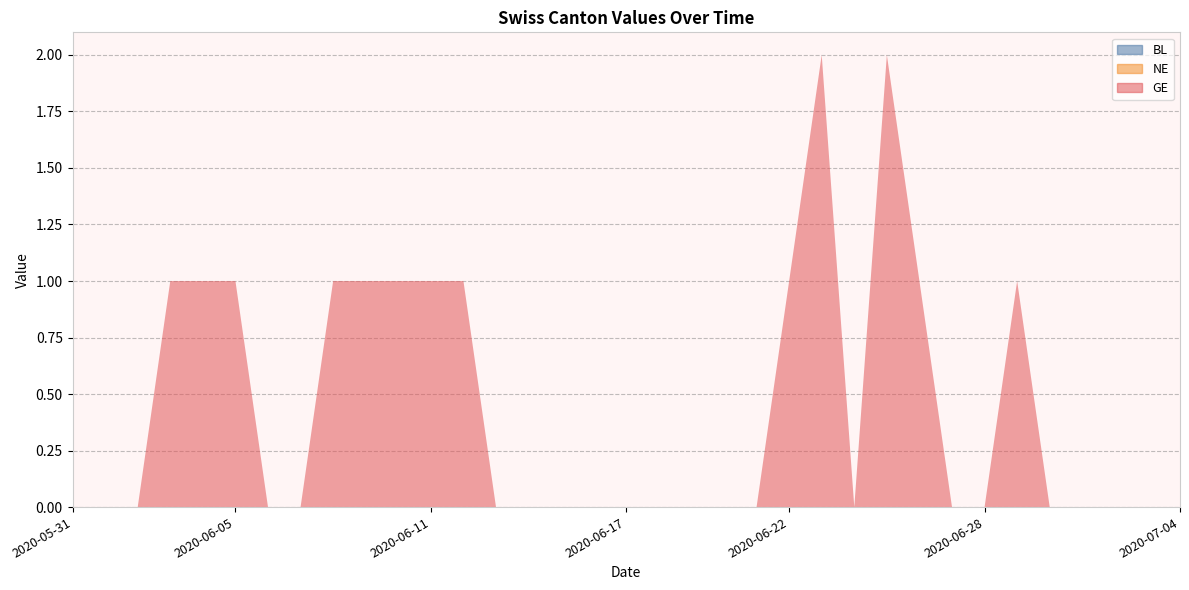

Reading right to left, extract all data points from this chart.

BL: 2020-07-04=0	2020-07-03=0	2020-07-02=0	2020-07-01=0	2020-06-30=0	2020-06-29=0	2020-06-28=0	2020-06-27=0	2020-06-26=0	2020-06-25=0	2020-06-24=0	2020-06-23=0	2020-06-22=0	2020-06-21=0	2020-06-20=0	2020-06-19=0	2020-06-18=0	2020-06-17=0	2020-06-16=0	2020-06-15=0	2020-06-14=0	2020-06-13=0	2020-06-12=0	2020-06-11=0	2020-06-10=0	2020-06-09=0	2020-06-08=0	2020-06-07=0	2020-06-06=0	2020-06-05=0	2020-06-04=0	2020-06-03=0	2020-06-02=0	2020-06-01=0	2020-05-31=0
NE: 2020-07-04=0	2020-07-03=0	2020-07-02=0	2020-07-01=0	2020-06-30=0	2020-06-29=0	2020-06-28=0	2020-06-27=0	2020-06-26=0	2020-06-25=0	2020-06-24=0	2020-06-23=0	2020-06-22=0	2020-06-21=0	2020-06-20=0	2020-06-19=0	2020-06-18=0	2020-06-17=0	2020-06-16=0	2020-06-15=0	2020-06-14=0	2020-06-13=0	2020-06-12=0	2020-06-11=0	2020-06-10=0	2020-06-09=0	2020-06-08=0	2020-06-07=0	2020-06-06=0	2020-06-05=0	2020-06-04=0	2020-06-03=0	2020-06-02=0	2020-06-01=0	2020-05-31=0
GE: 2020-07-04=0	2020-07-03=0	2020-07-02=0	2020-07-01=0	2020-06-30=0	2020-06-29=1	2020-06-28=0	2020-06-27=0	2020-06-26=1	2020-06-25=2	2020-06-24=0	2020-06-23=2	2020-06-22=1	2020-06-21=0	2020-06-20=0	2020-06-19=0	2020-06-18=0	2020-06-17=0	2020-06-16=0	2020-06-15=0	2020-06-14=0	2020-06-13=0	2020-06-12=1	2020-06-11=1	2020-06-10=1	2020-06-09=1	2020-06-08=1	2020-06-07=0	2020-06-06=0	2020-06-05=1	2020-06-04=1	2020-06-03=1	2020-06-02=0	2020-06-01=0	2020-05-31=0